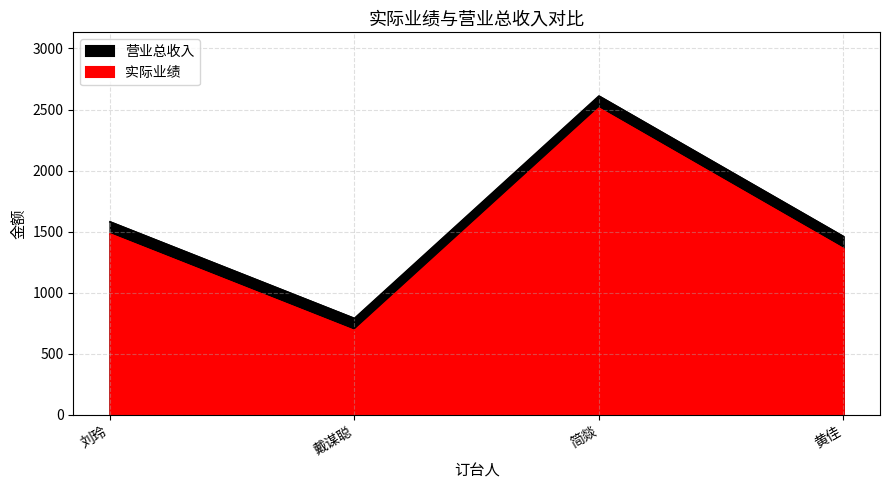

Which series has the largest range (max minus min)?

实际业绩